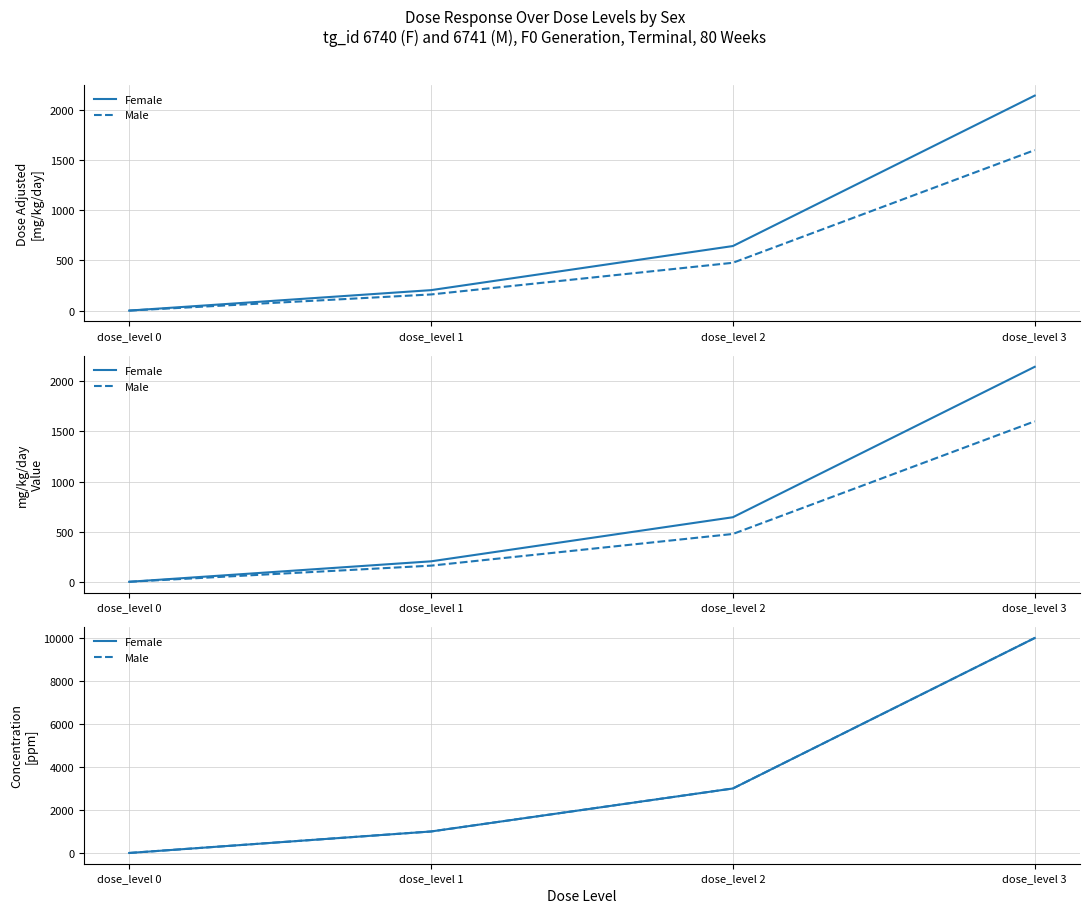

Is the value of Male at dose_level 3 greater than the value of Female at dose_level 2?

Yes